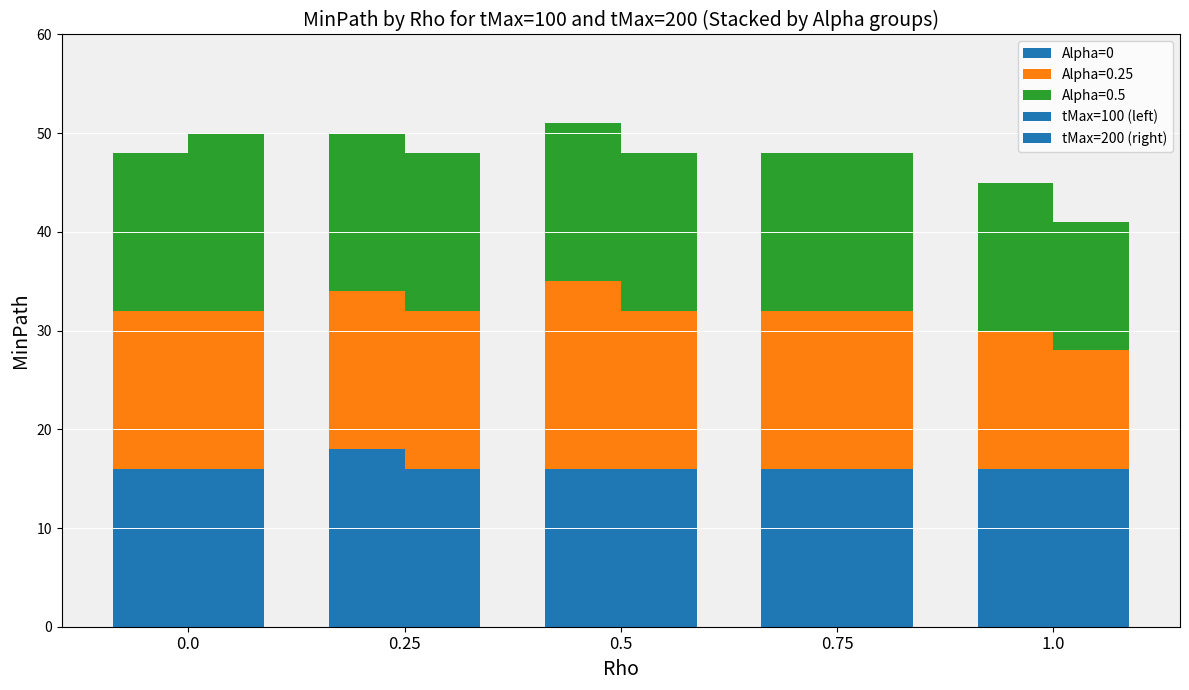

True or false: the data shows 21 at 0.0.

False